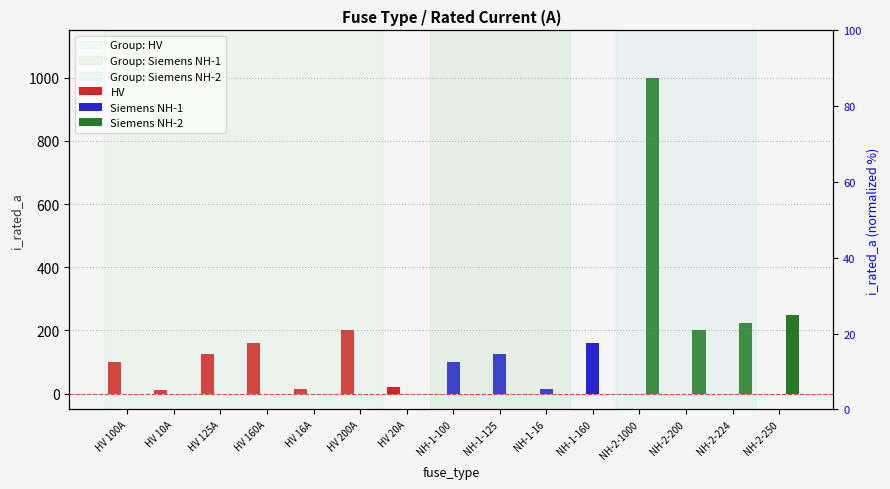

What is the total value across all series at NH-2-1000?

1000